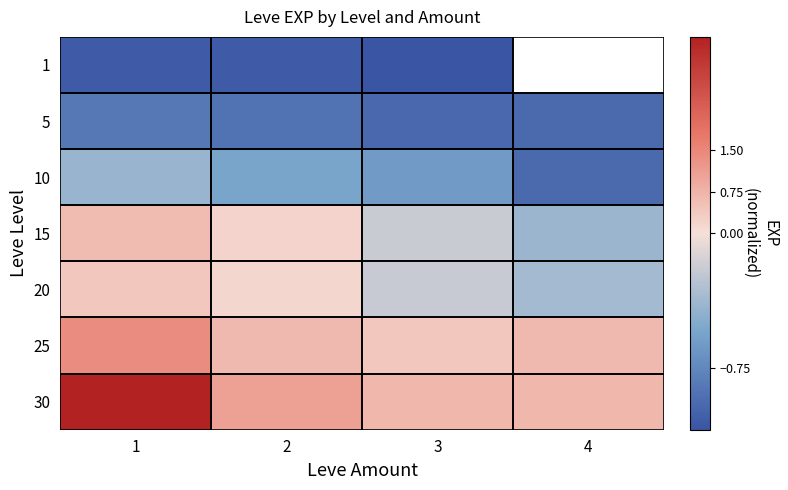

What is the total value across all series at 2?

-0.4